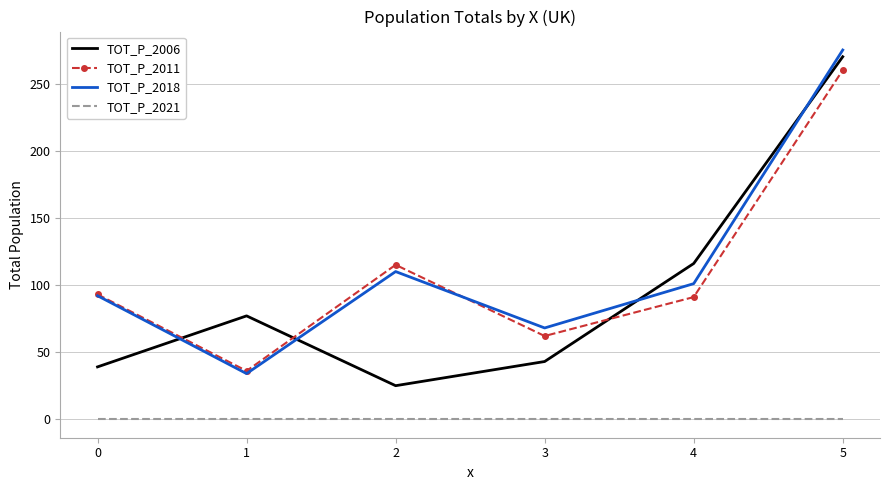

True or false: TOT_P_2011 and TOT_P_2021 cross at least once.

False